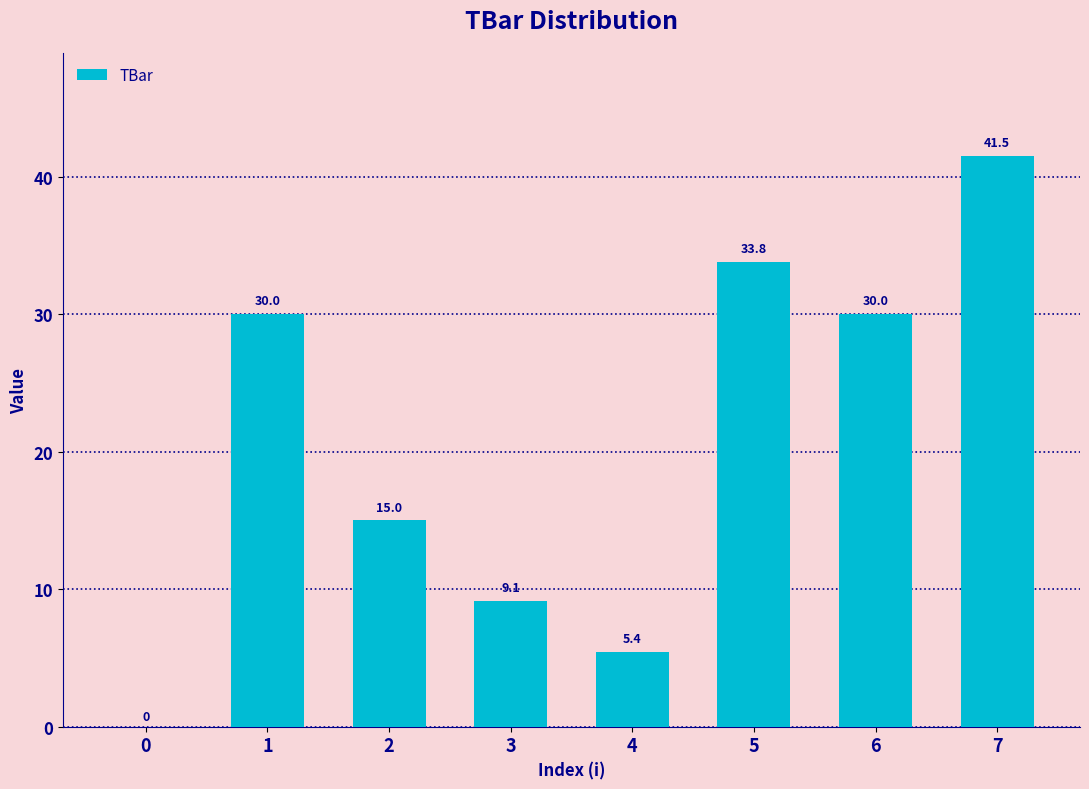

Reading right to left, transcribe all the data shown in this chart.

41.5	30.0	33.8	5.4	9.1	15.0	30.0	0.0